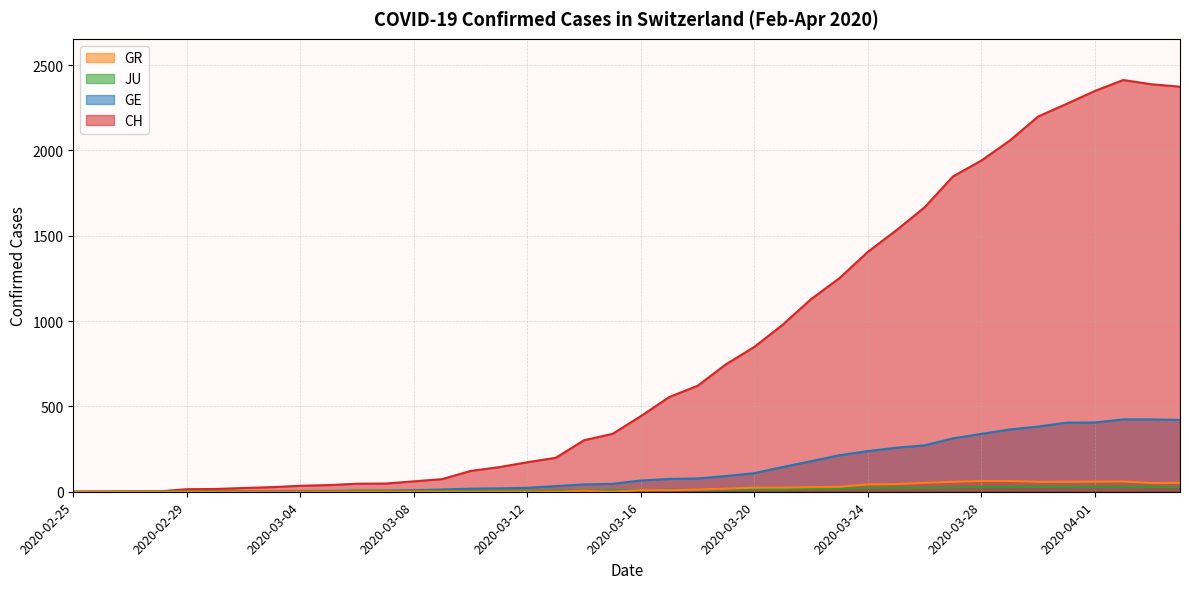

Which category has the highest value in the JU series?

2020-03-31